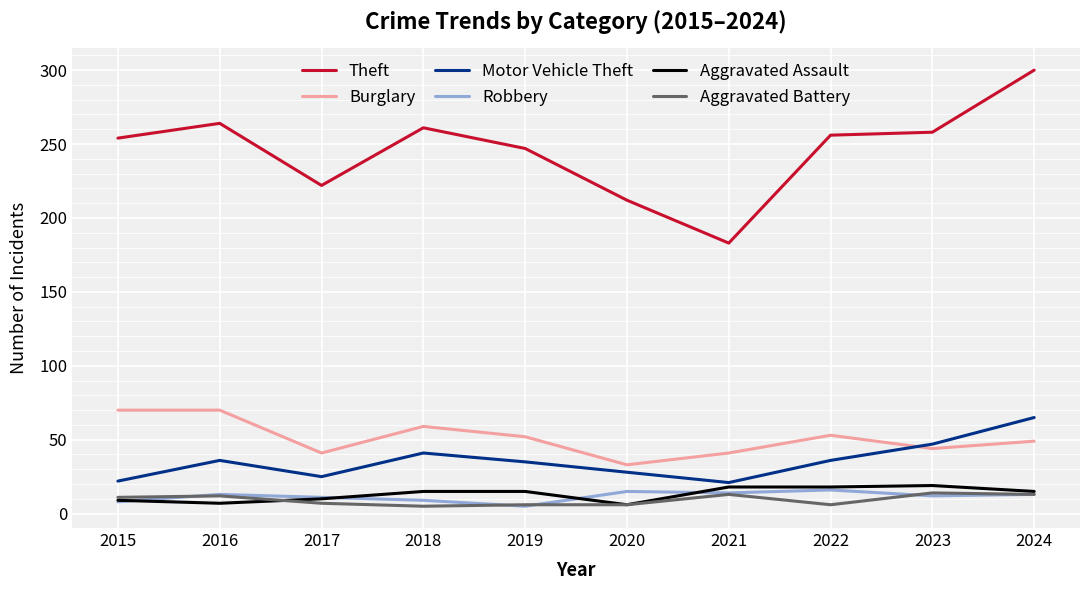

What is the difference between the Burglary values at 2016 and 2020?

37